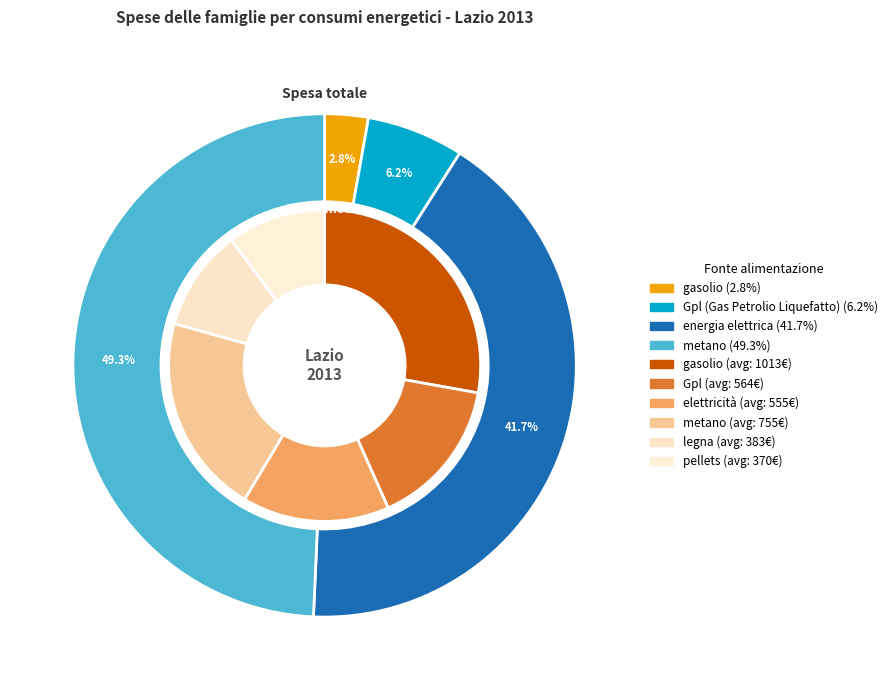

What percentage is NOT represented by energia elettrica?

58.3%